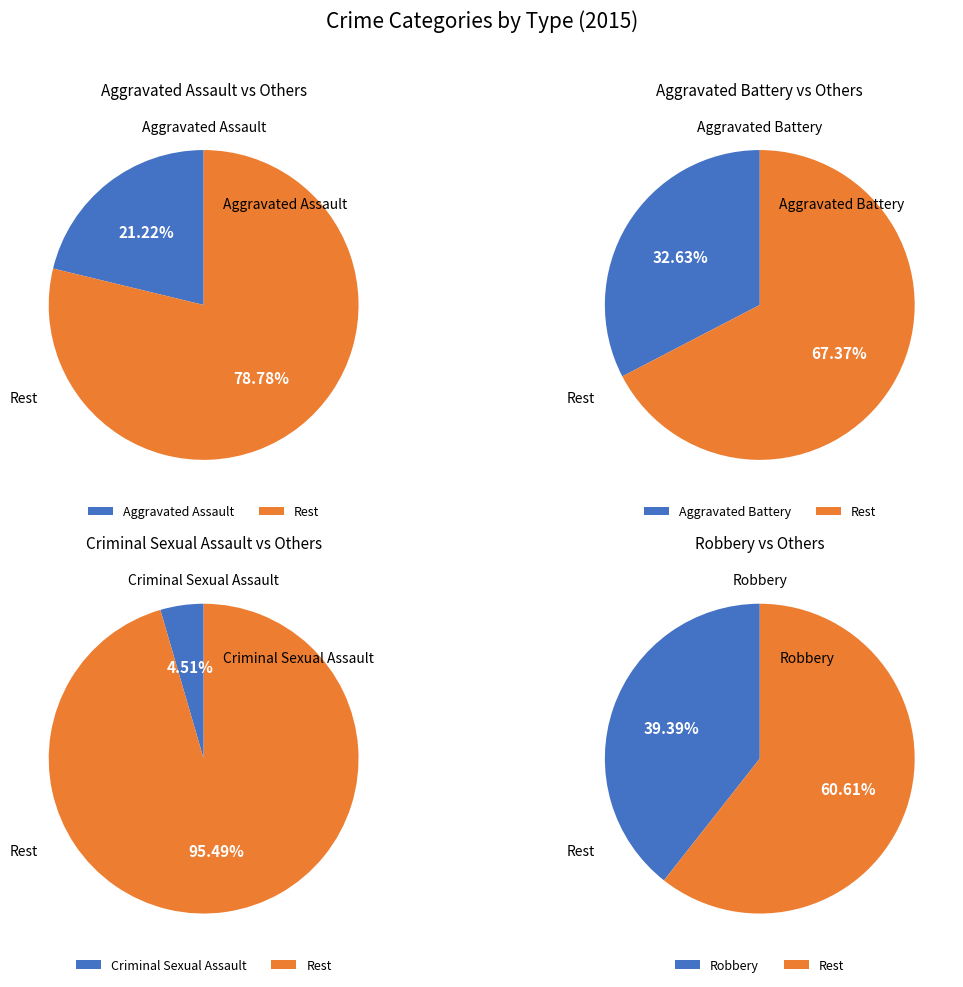

What is the change in value from Aggravated Assault to Robbery?

+137